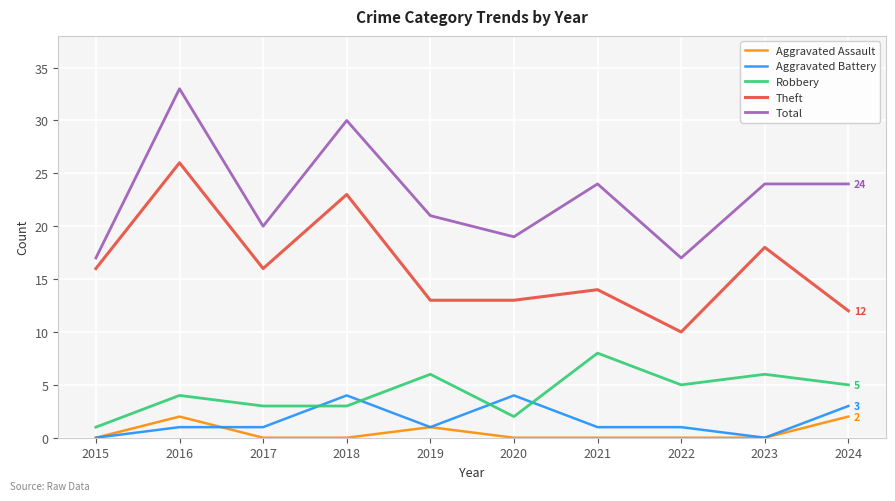

True or false: Total and Robbery intersect in this chart.

False